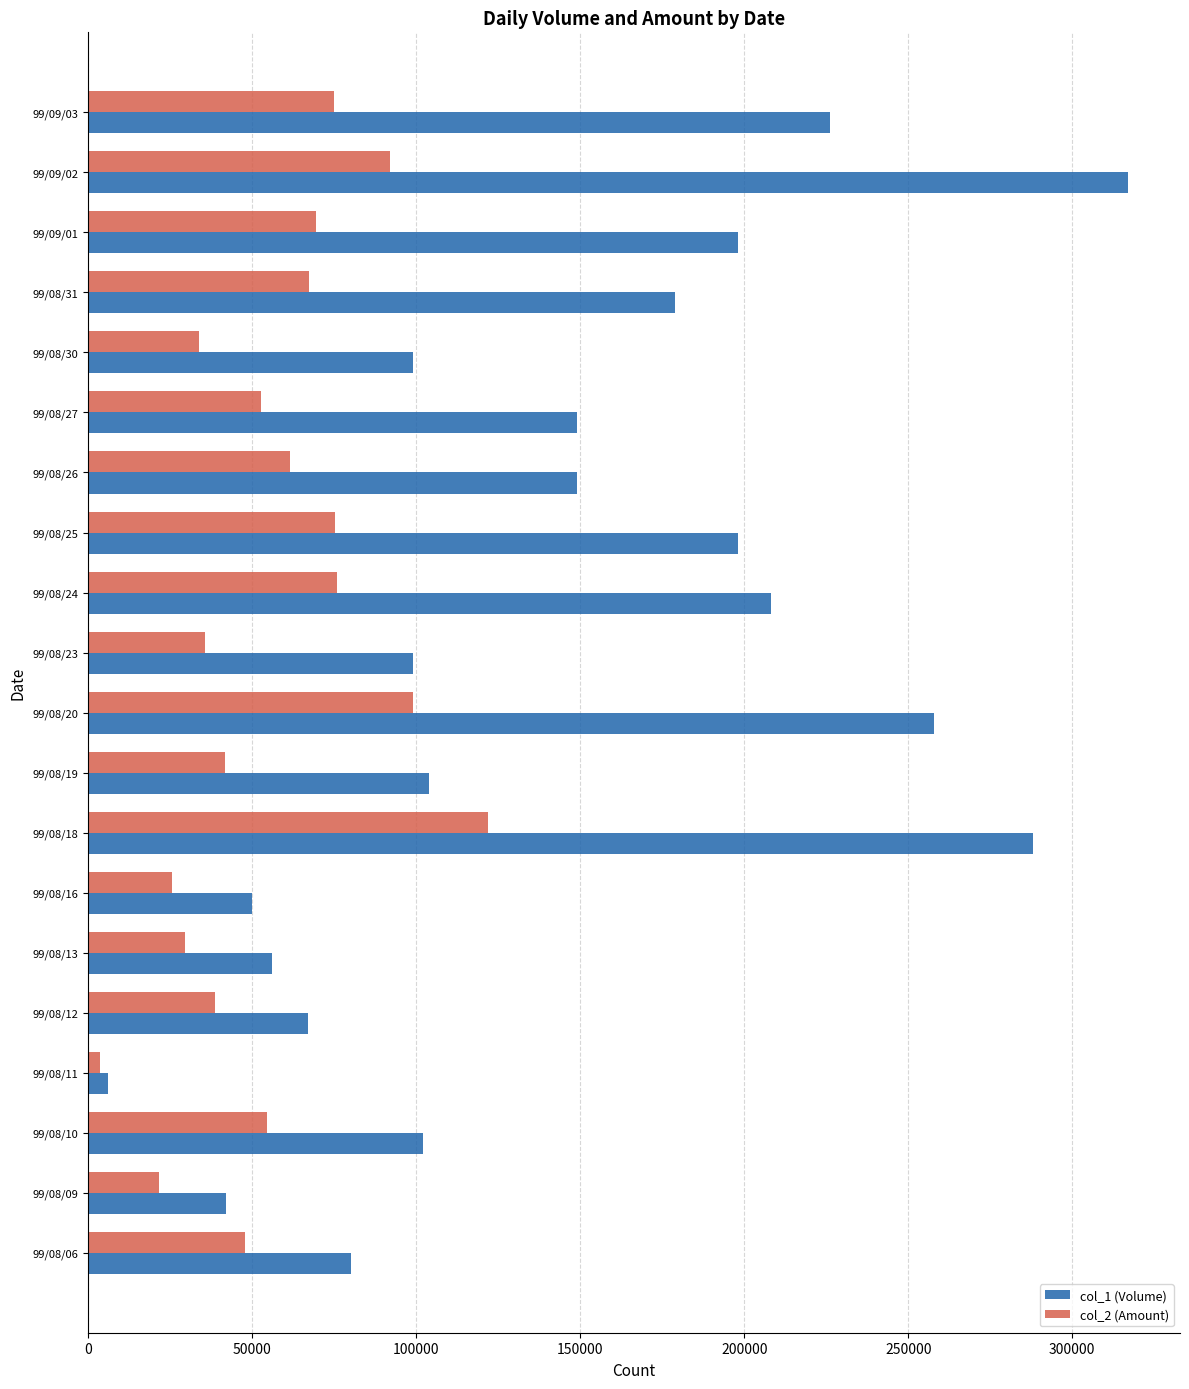

What is the greatest value displayed?

317000